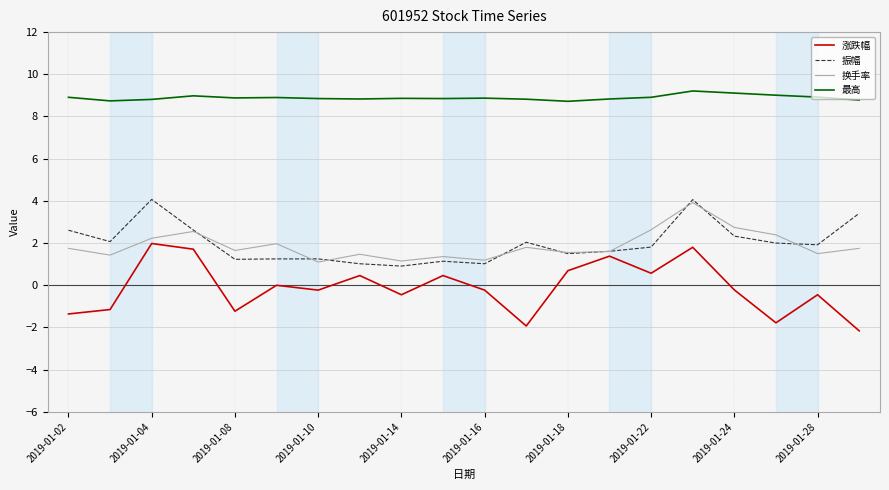

What is the smallest value displayed?

-2.2